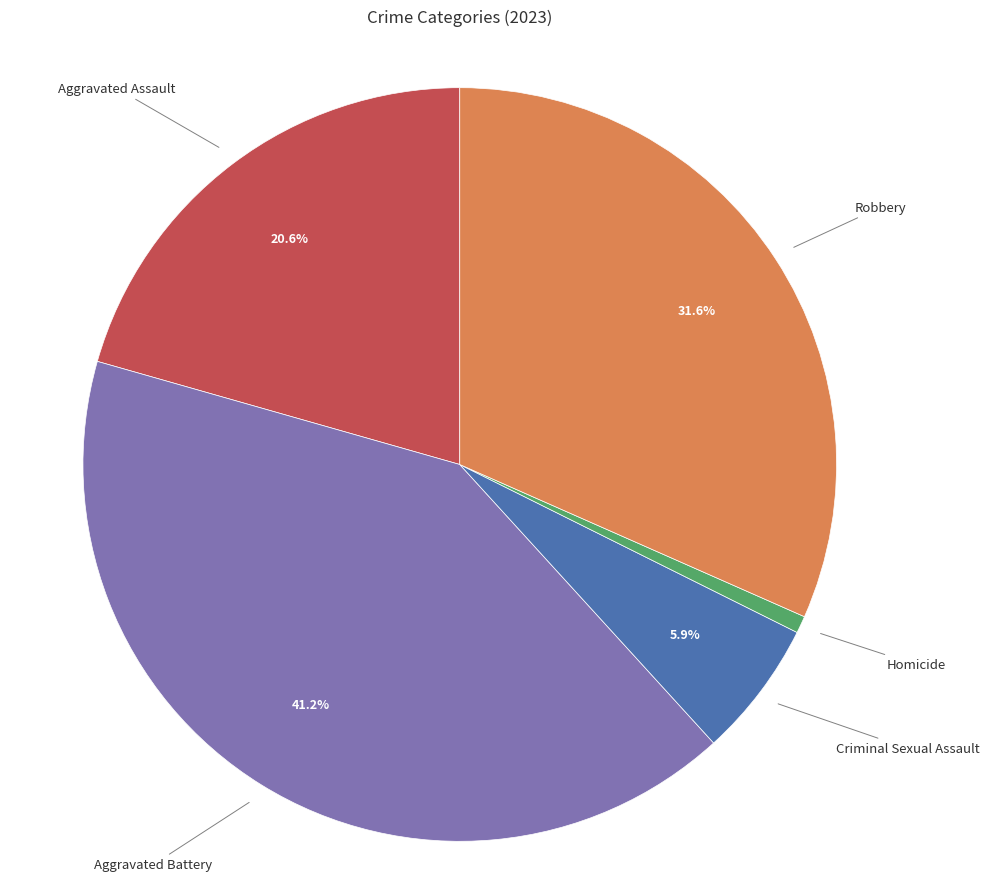

Is there a majority slice in this chart?

No